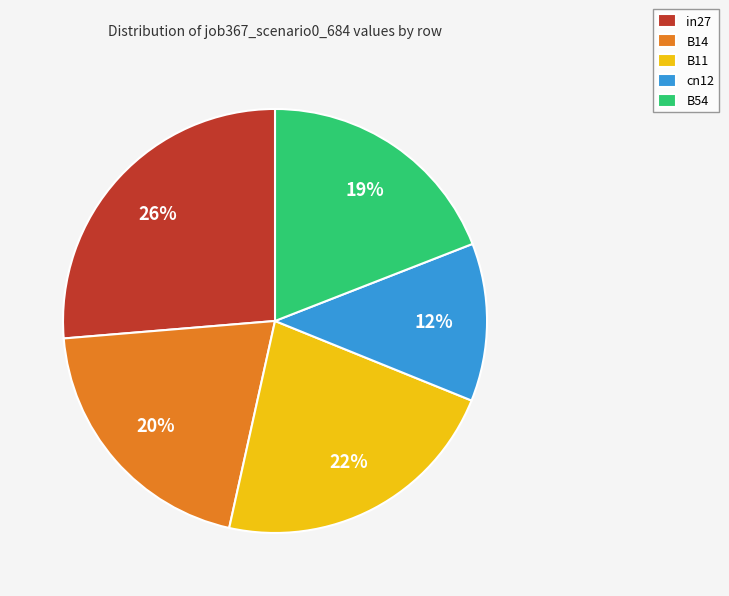

To the nearest percent, what is the difference between the cn12 and B54 slice percentages?

7%